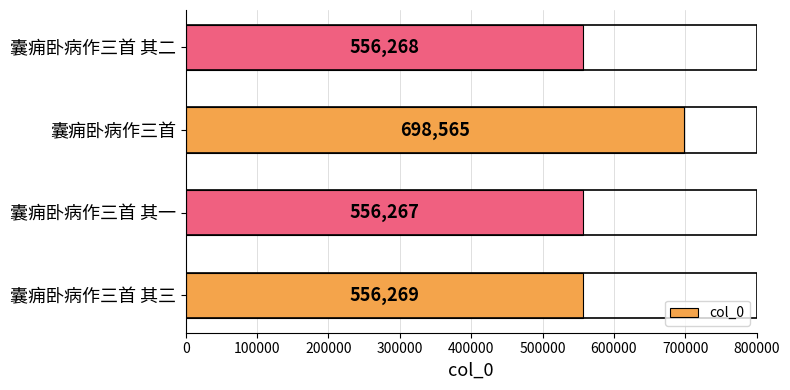

How many bars are there in total?

4